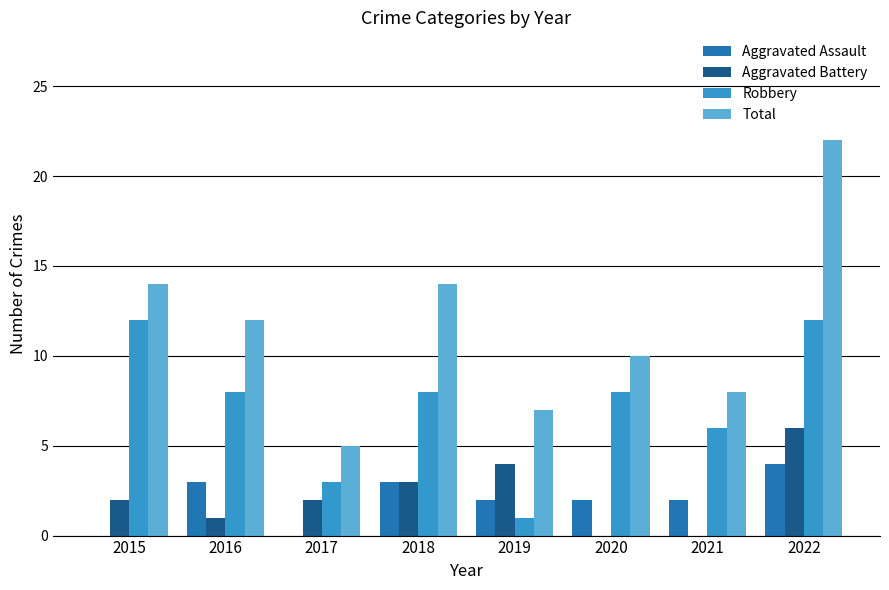

Count the Aggravated Battery values in the range 1 to 4.

5